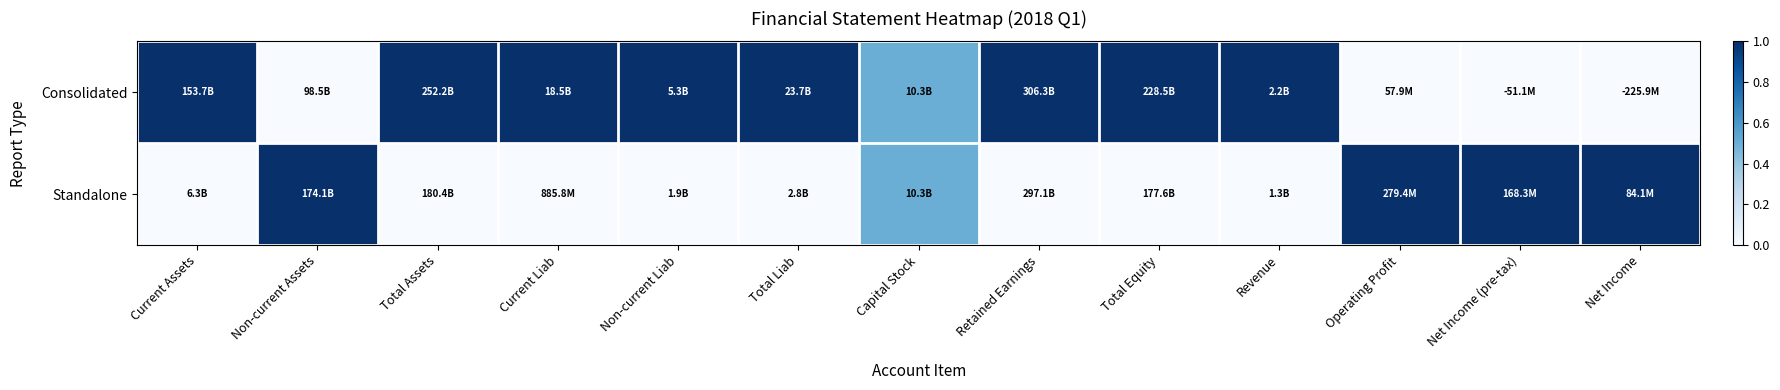

List the series in order of their peak value, highest first.

Consolidated, Standalone